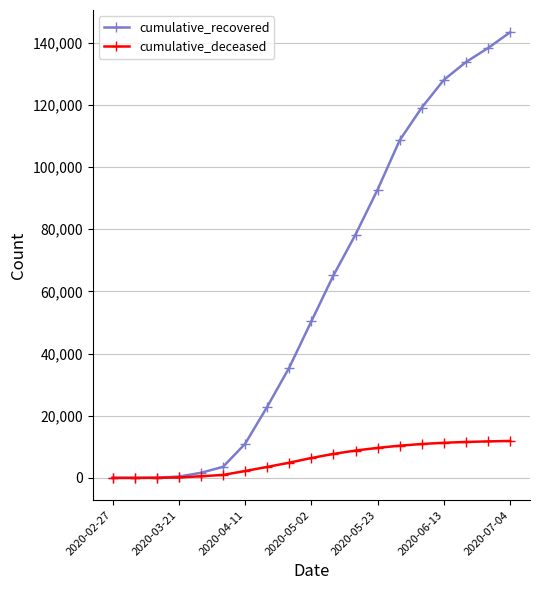

What is the value of the cumulative_deceased point at the 3rd from the left?

20